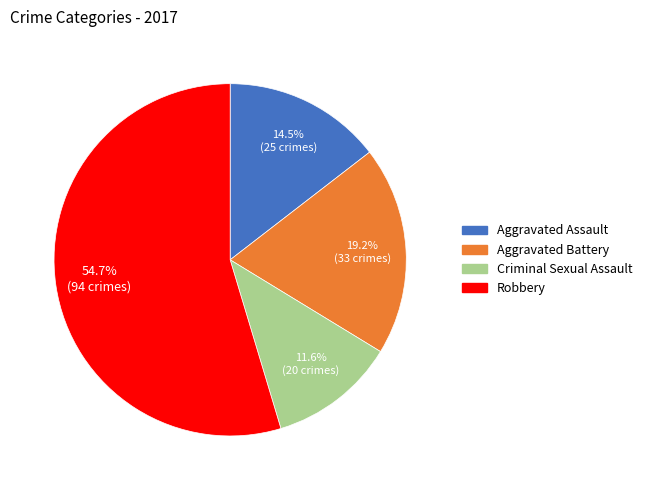

How many segments does this pie chart have?

4